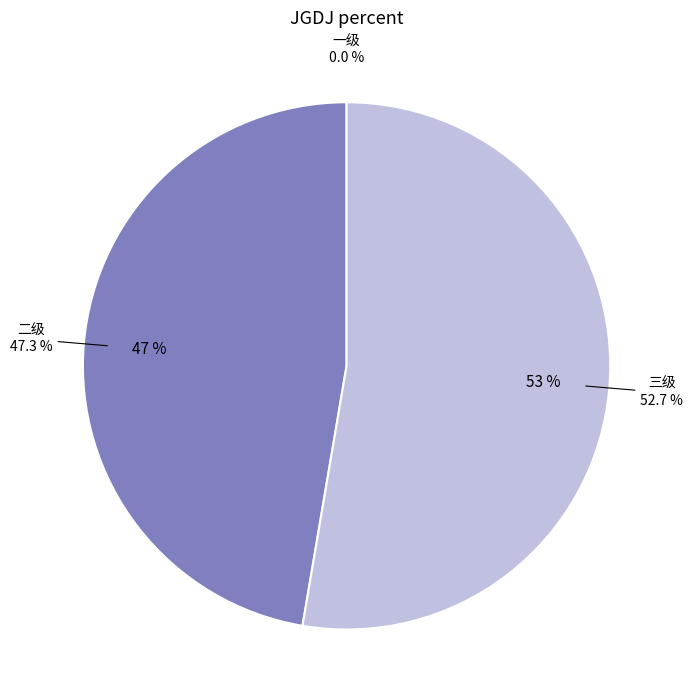

To the nearest percent, what is the difference between the 一级 and 三级 slice percentages?

53%